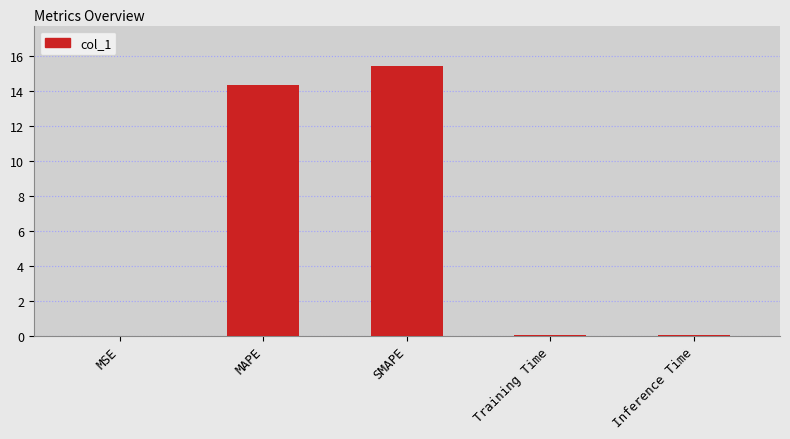

Which category has the highest value across all series?

SMAPE